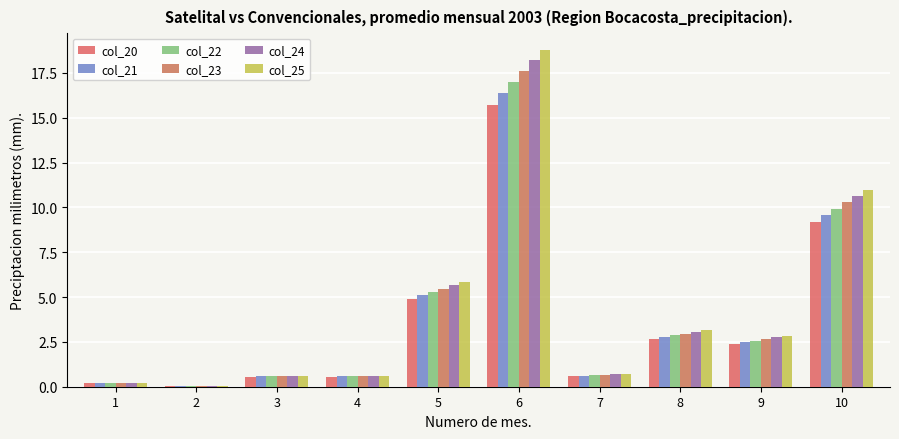

Rank the categories by col_23 value from lowest to highest.

2, 1, 3, 4, 7, 9, 8, 5, 10, 6